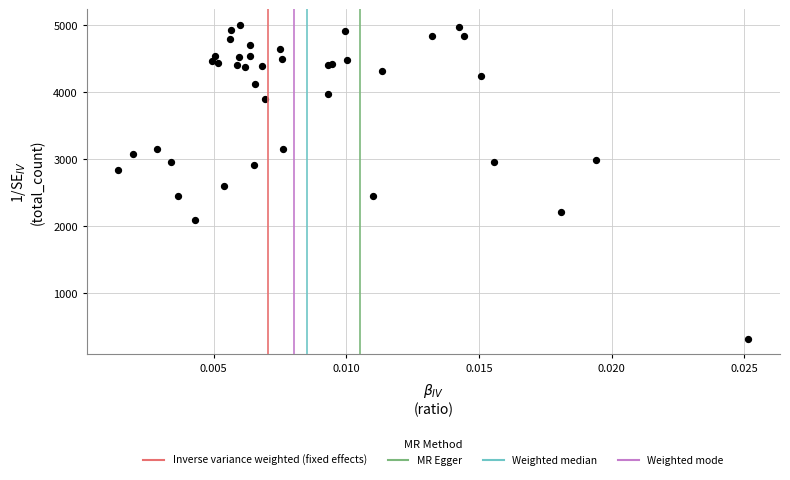

What Y value in the scatter plot is closest to 2662?

2599